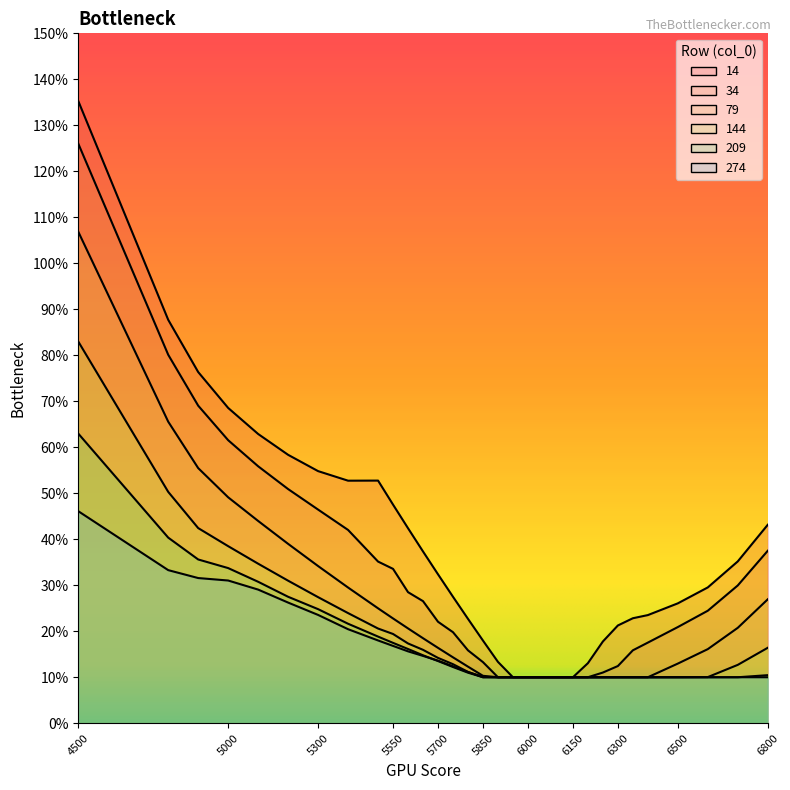

What is the value of the 14 point at the 28th from the left?

0.3